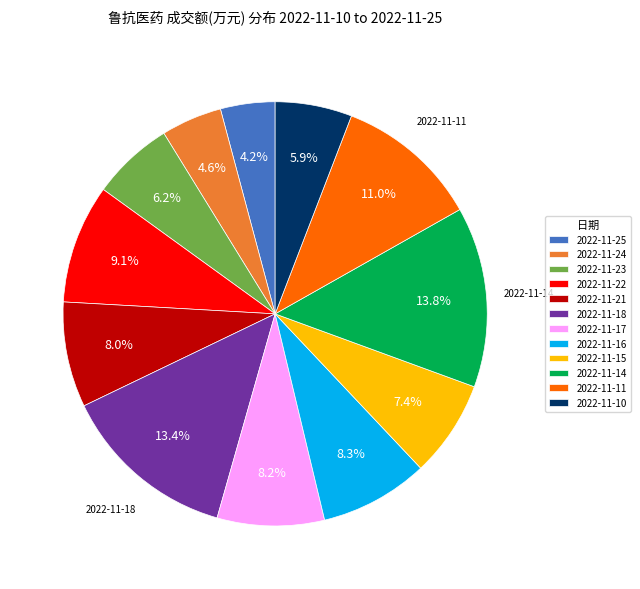

What percentage is the 2022-11-17 slice, to the nearest percent?

8%